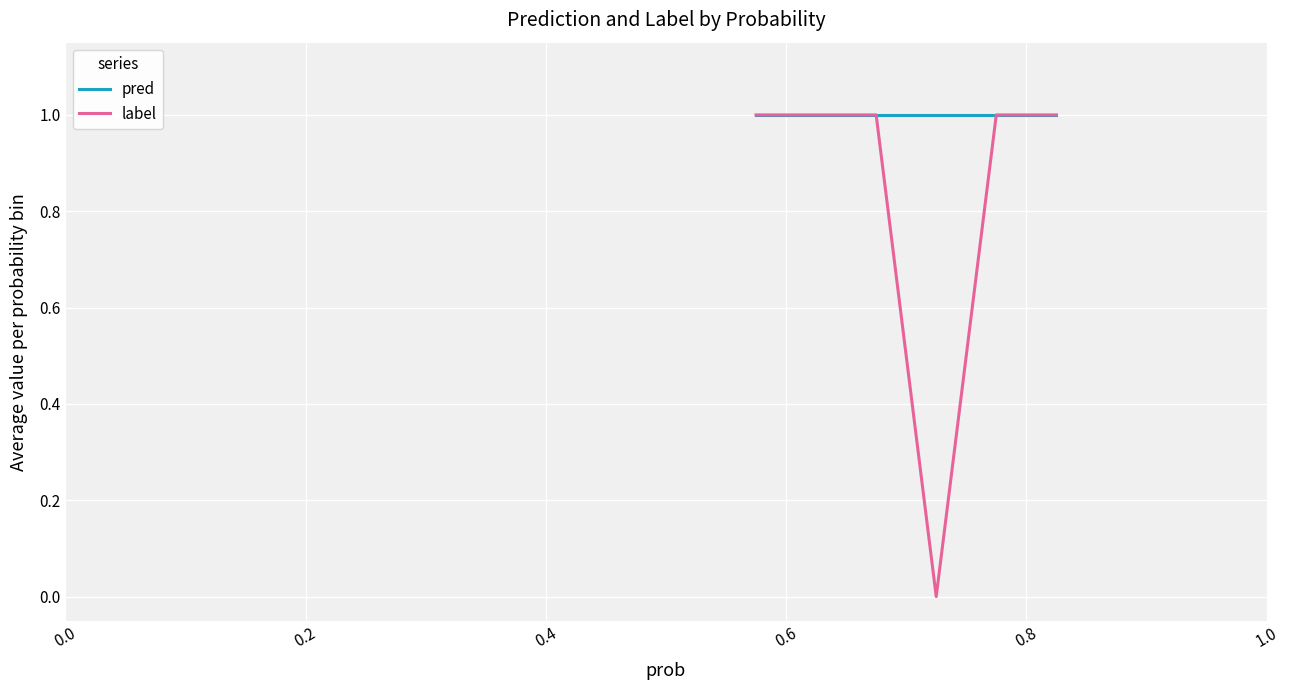

True or false: pred and label cross at least once.

False